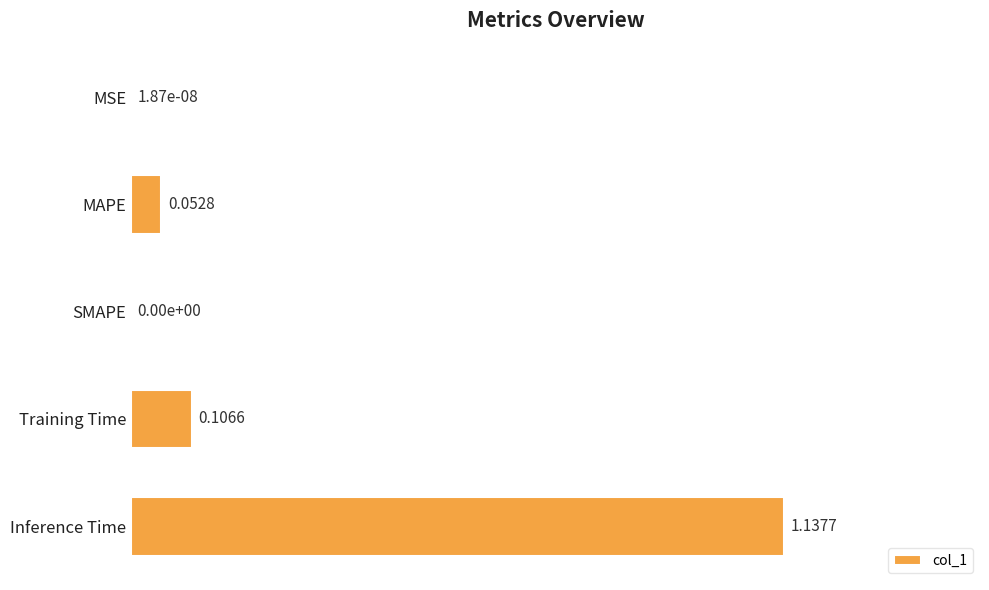

Which has a higher value, MAPE or SMAPE?

MAPE